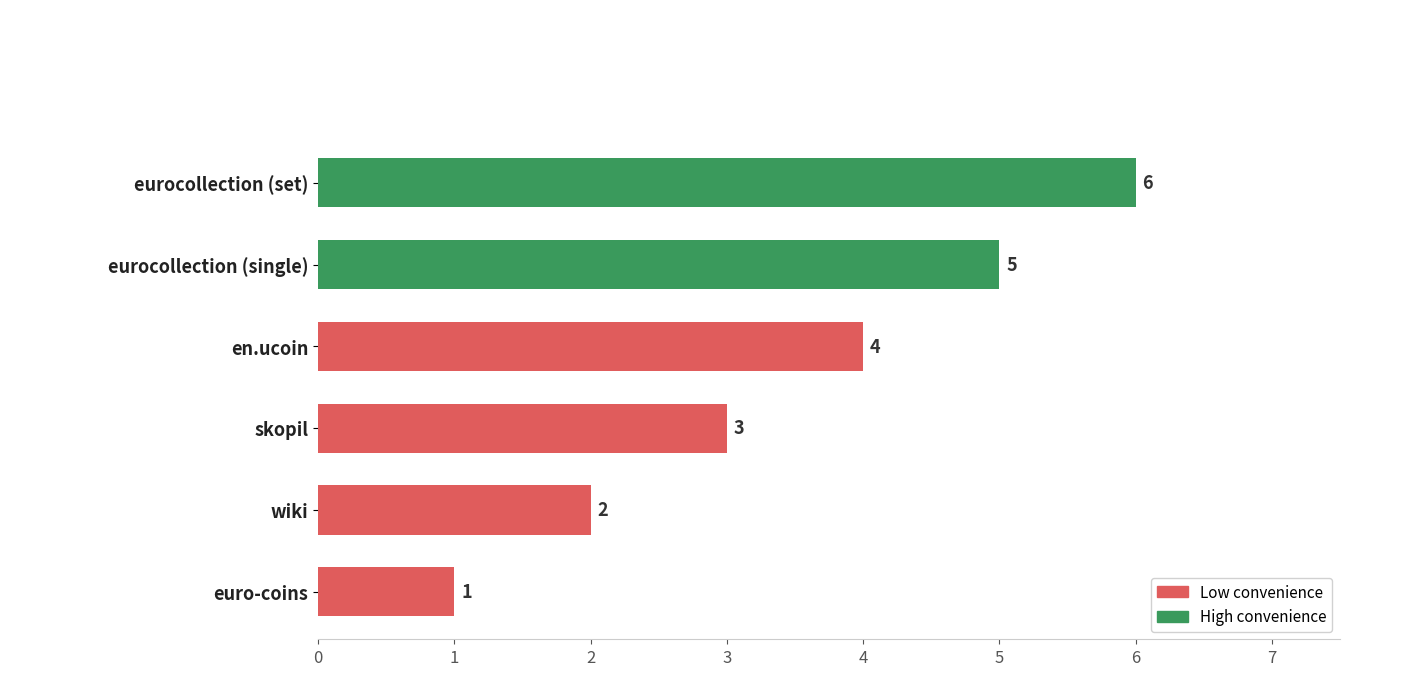

At which label is the value closest to 3?

skopil